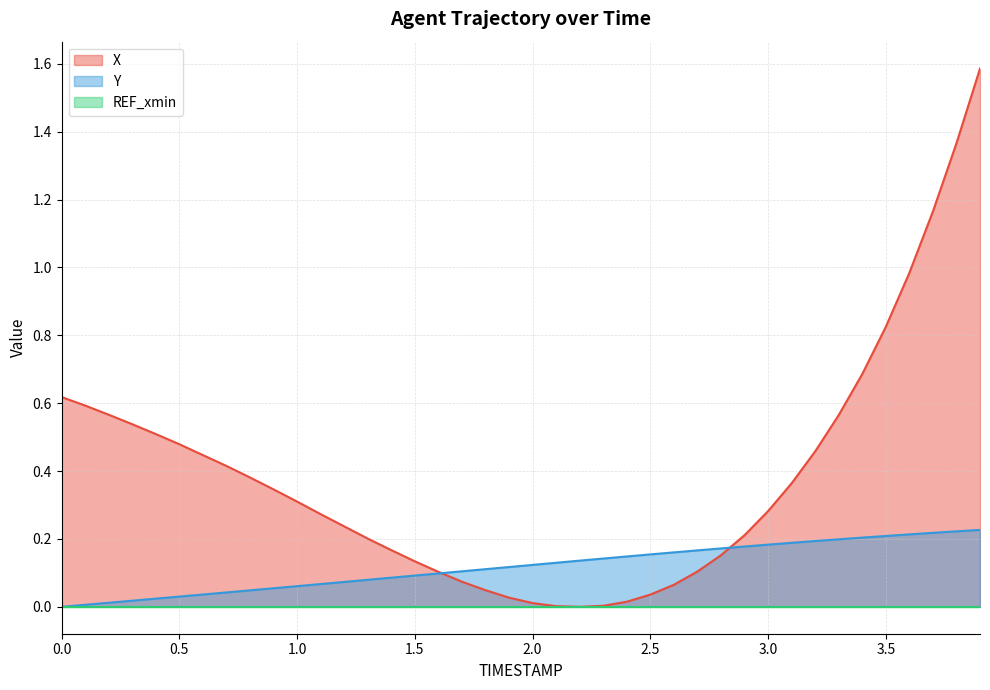

Which series has the widest spread of values?

X